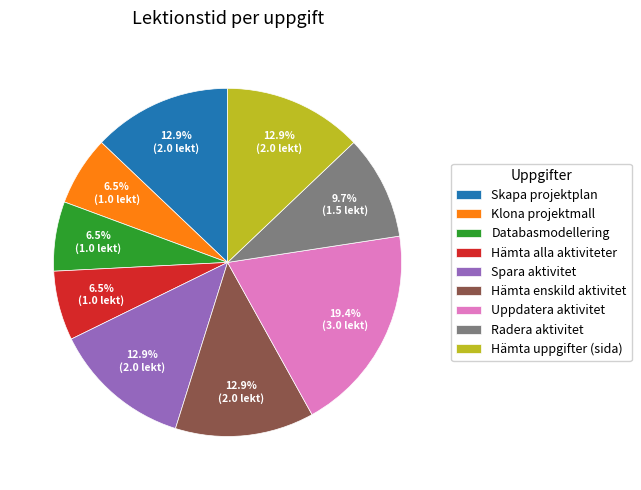

What percentage do Hämta uppgifter (sida) and Radera aktivitet together represent?

22.6%